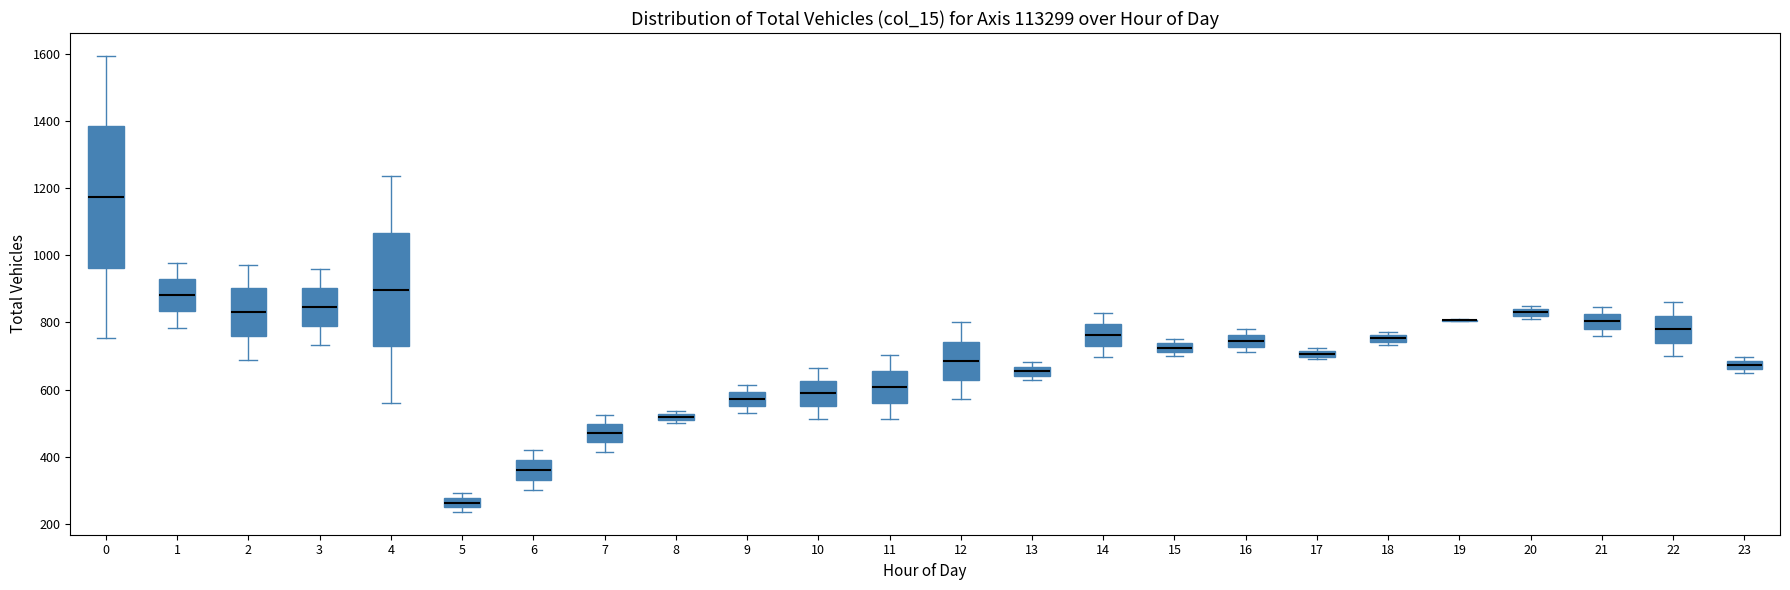

Where does the median line of the box at x = 12 sit on the y-axis? The values are not printed on the chart, so give them approximately, as read against the axis.

680